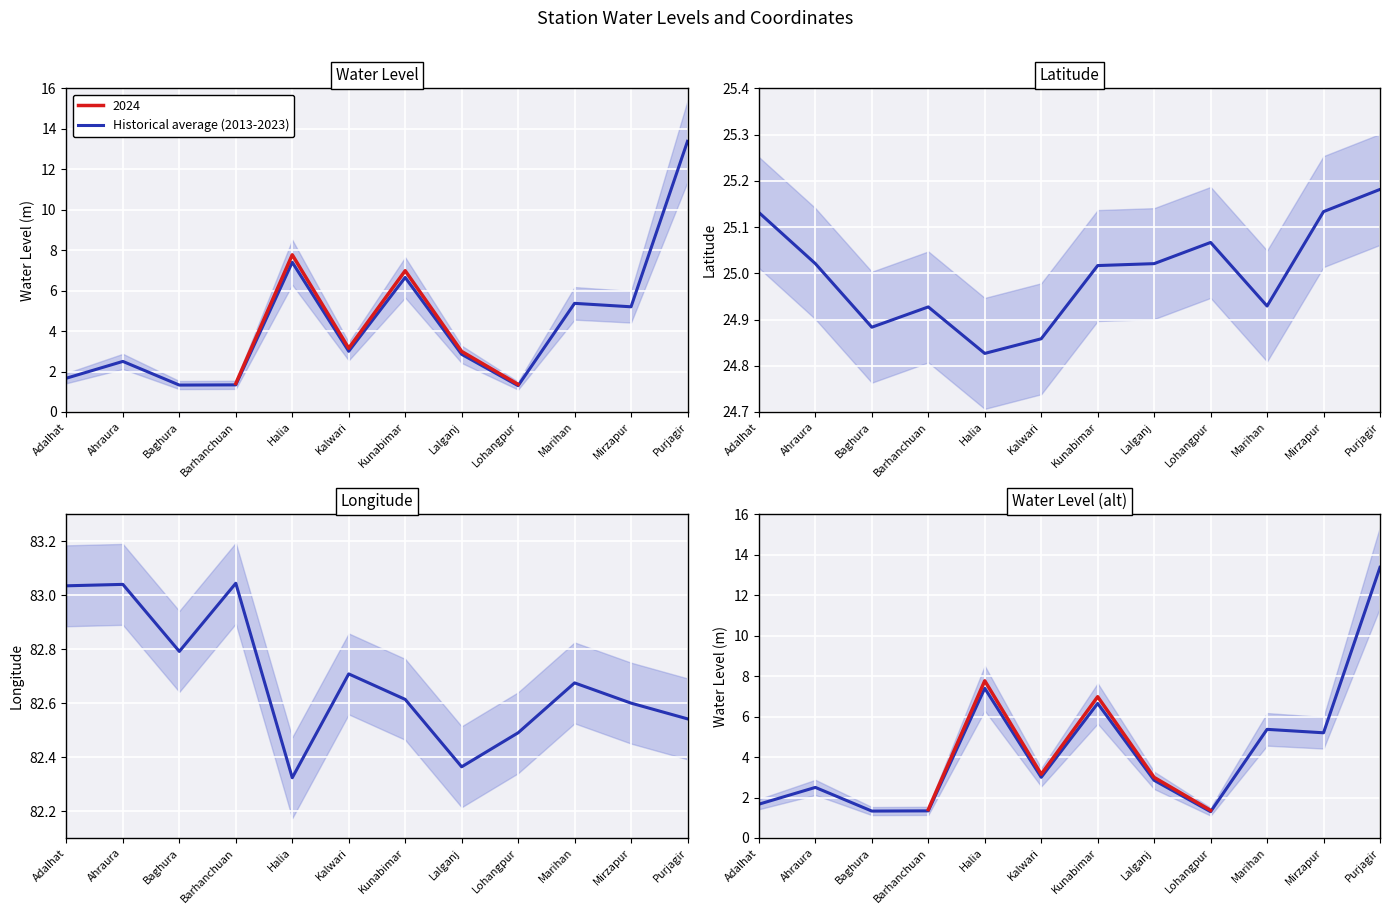

At which label is the value closest to 7?

Kunabimar